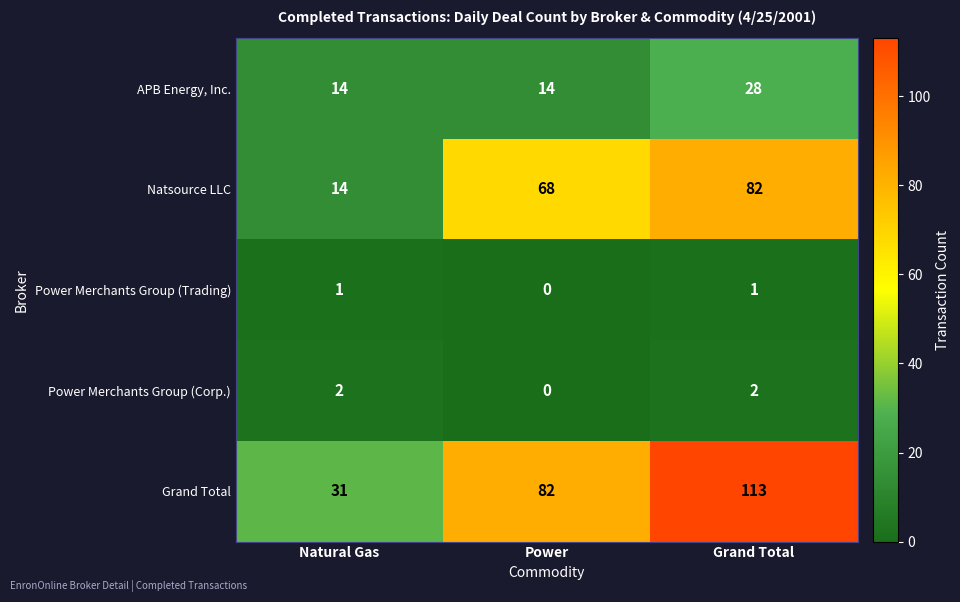

How many APB Energy, Inc. values are between 14 and 28?

3